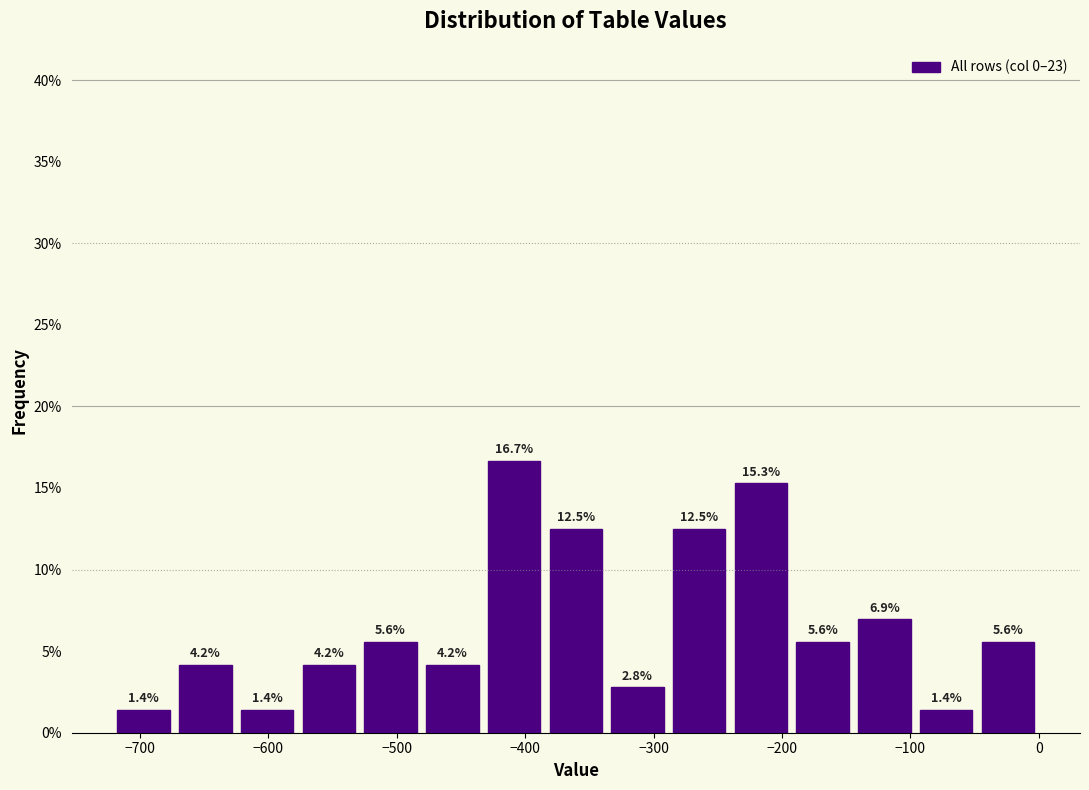

Reading left to right, list every bar in this chart as the range it spans on the x-axis followed by its height. The bar edges are not printed on the chart, so give them approximately, as read against the axis.

-720 to -670: 1.4
-670 to -630: 4.2
-630 to -580: 1.4
-580 to -530: 4.2
-530 to -480: 5.6
-480 to -430: 4.2
-430 to -380: 16.7
-380 to -340: 12.5
-340 to -290: 2.8
-290 to -240: 12.5
-240 to -190: 15.3
-190 to -140: 5.6
-140 to -100: 6.9
-100 to -50: 1.4
-50 to 0: 5.6